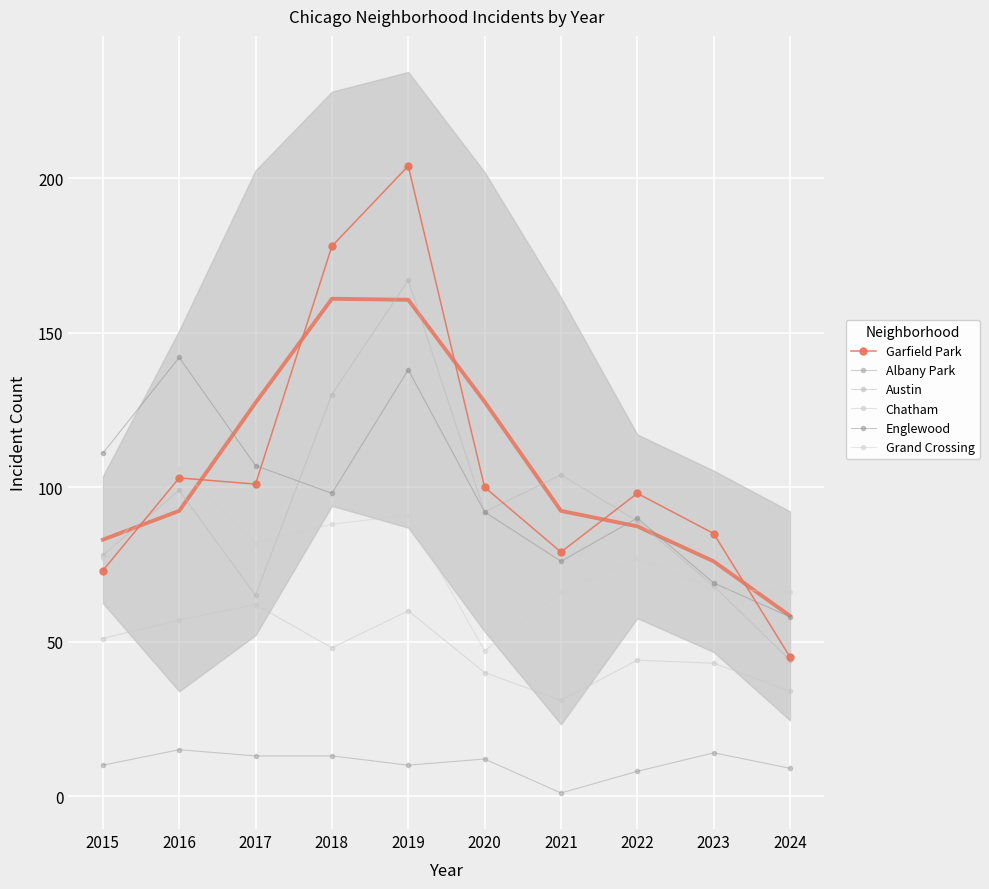

Which series has the widest spread of values?

Garfield Park